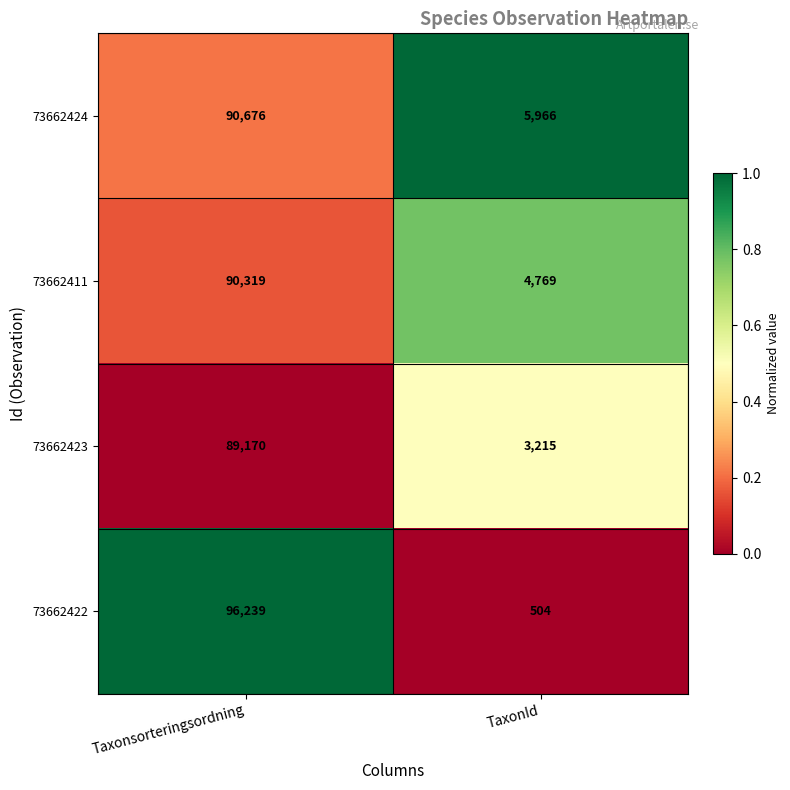

What is the difference between the maximum and minimum values in the 73662411 series?

85550